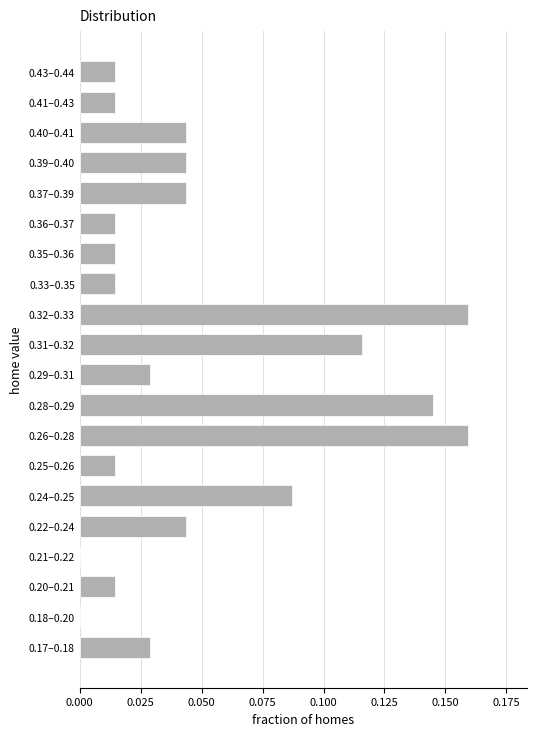

What is the sum of all values?

1.0